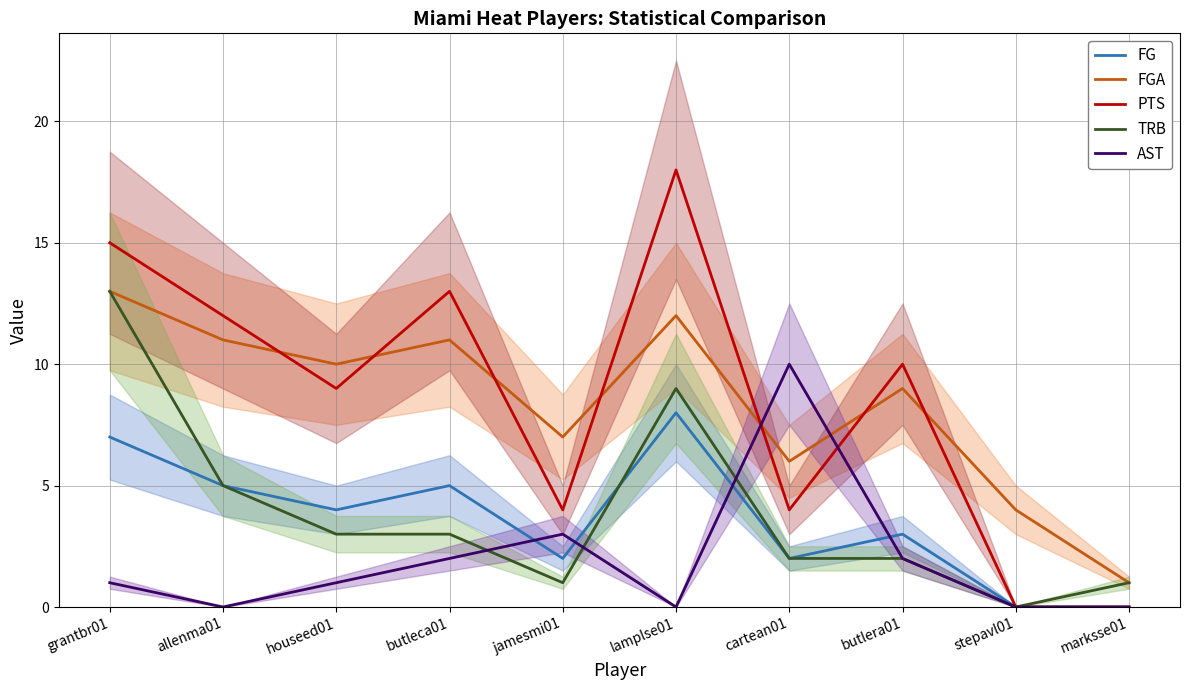

What position from the right is butlera01?

3